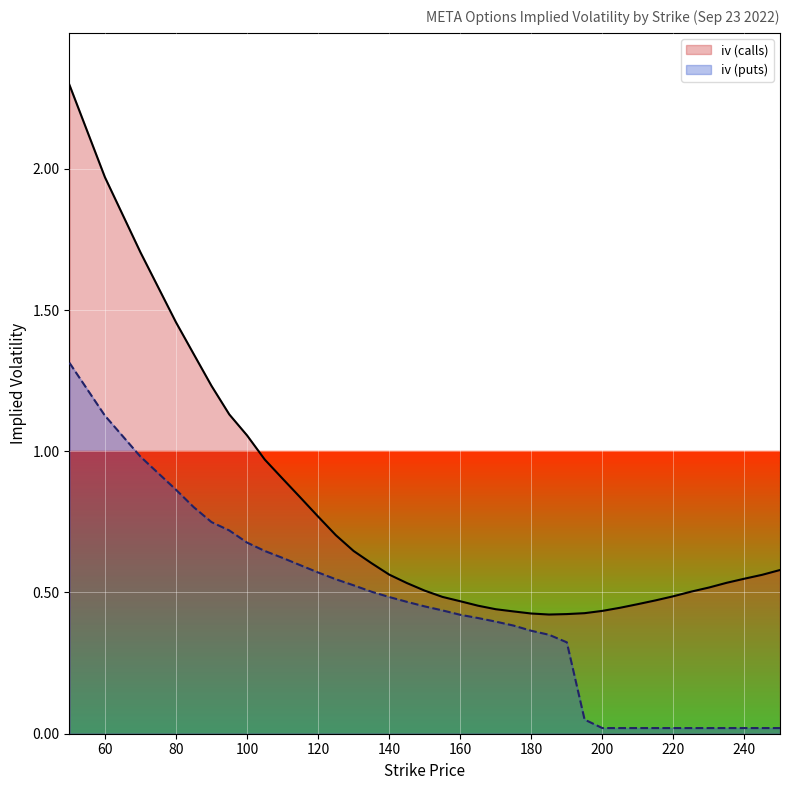

True or false: iv (calls) has a value of 1.3 at 105.

False